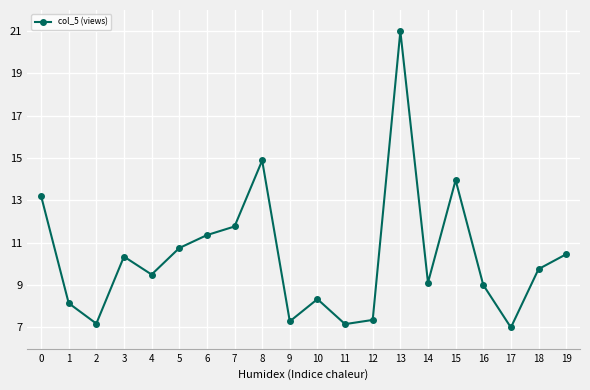

True or false: the data shows 21.0 at 13.

True